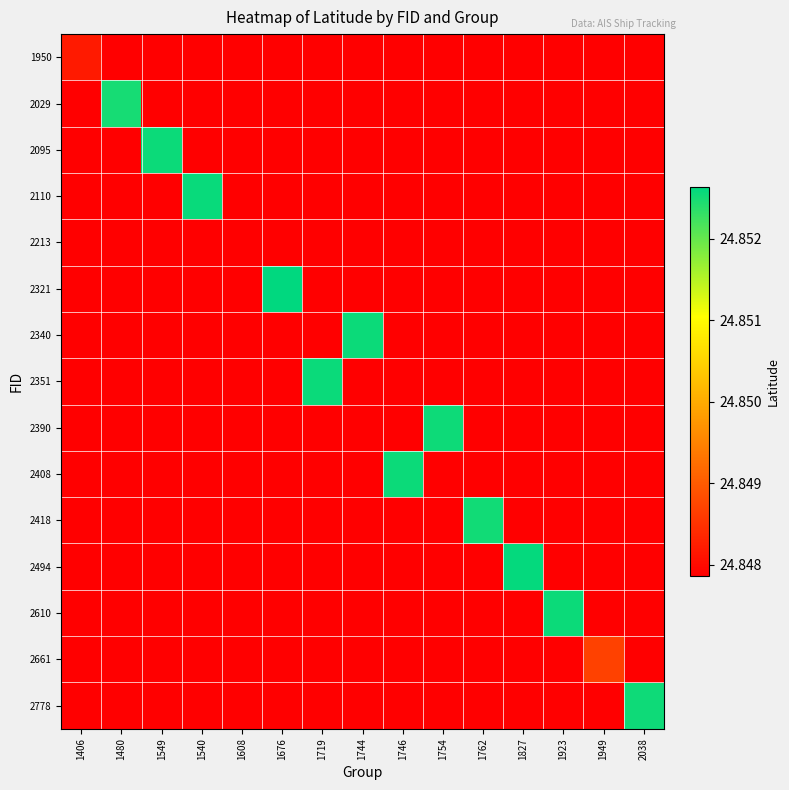

Which series has the largest total across all categories?

2321